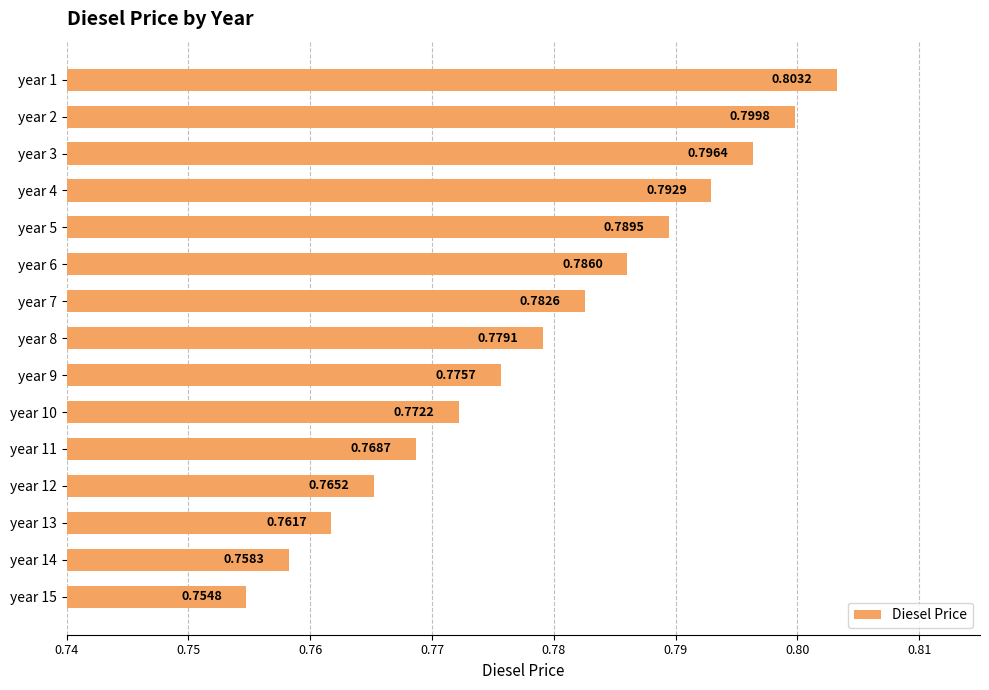

Count the values in the range 0 to 1.

15